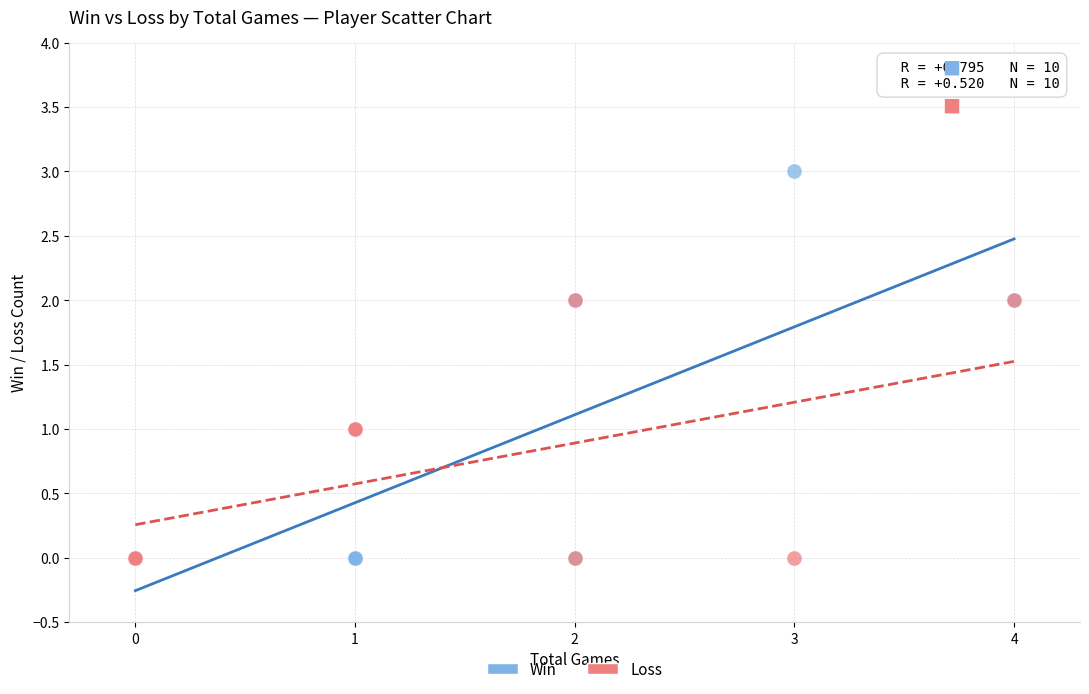

What are all the series names shown in the legend?

Win, Loss